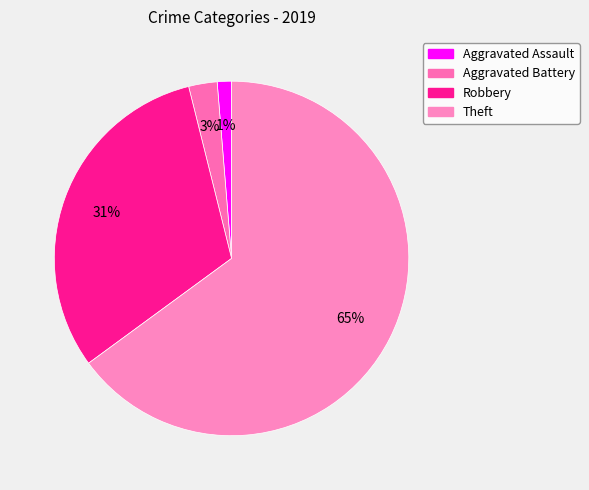

To the nearest percent, what is the average slice percentage?

25%